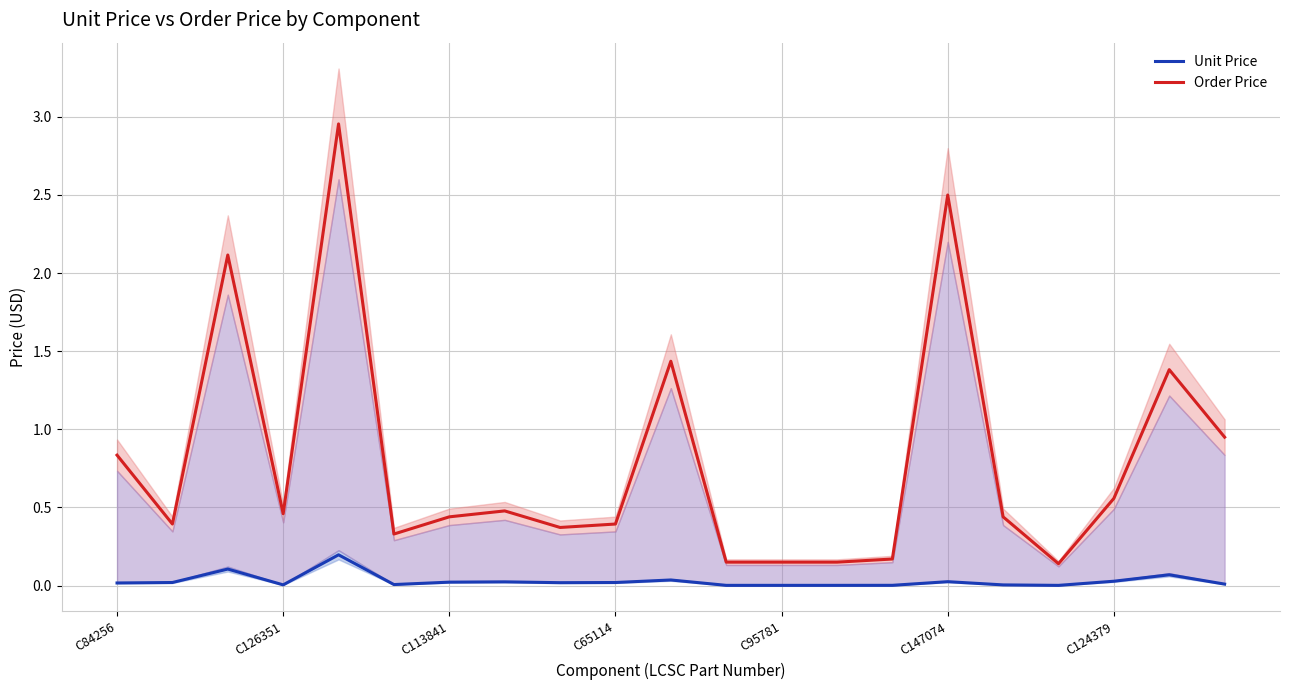

Which series has the largest total across all categories?

Order Price